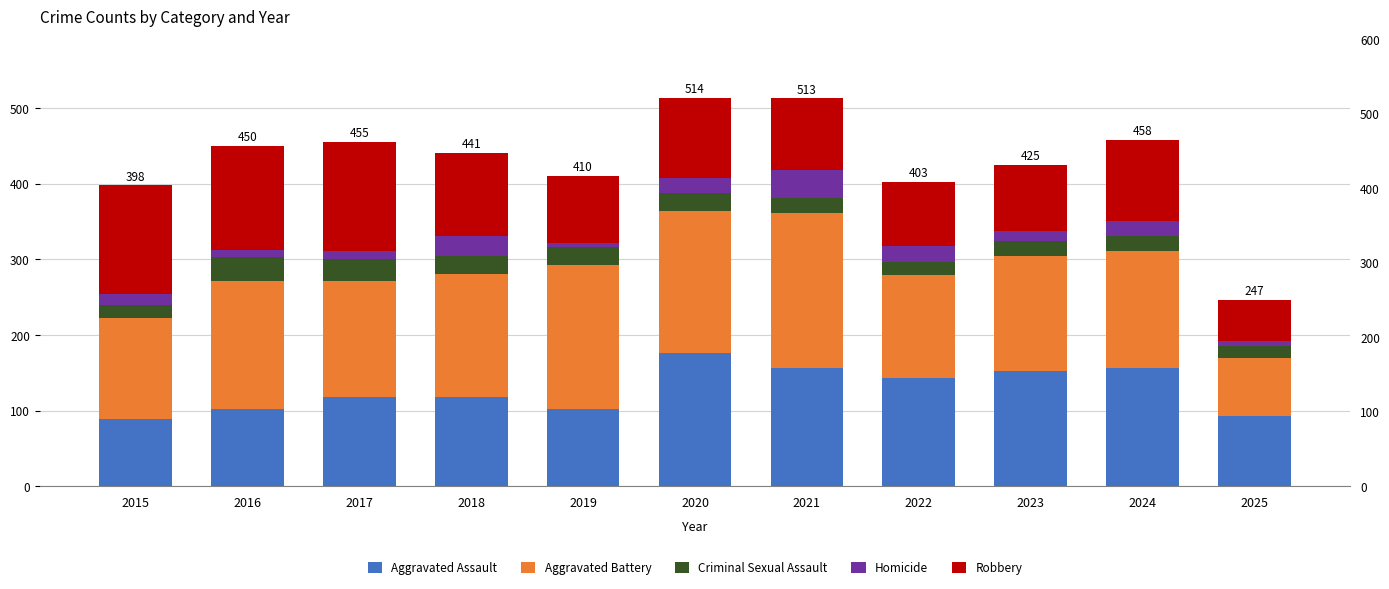

What is the difference between the Criminal Sexual Assault values at 2024 and 2016?

12